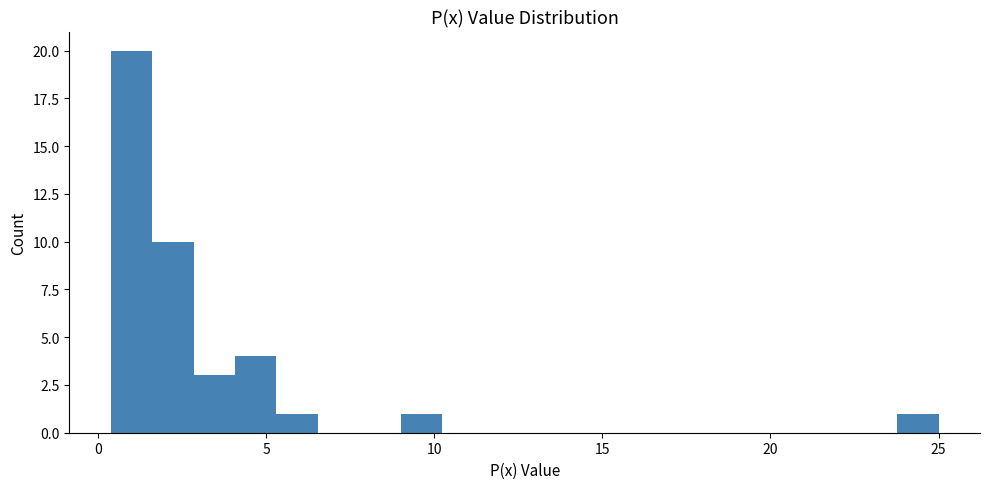

Read against the x-axis, roughly where is the centre of the tallest bar?

1.0